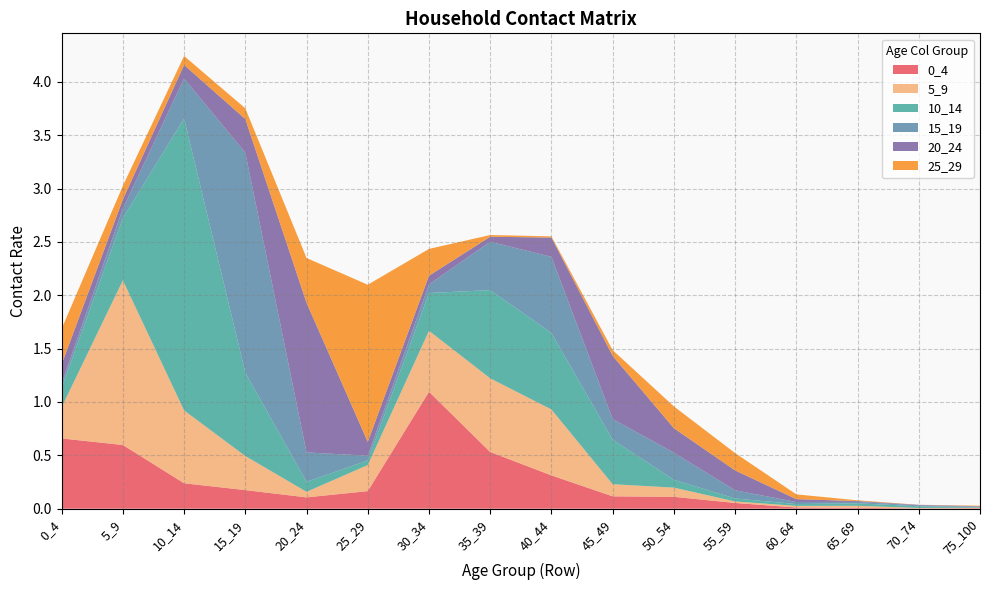

Reading left to right, what are all the values shown in this chart?

0_4: 0_4=0.7	5_9=0.6	10_14=0.2	15_19=0.2	20_24=0.1	25_29=0.2	30_34=1.1	35_39=0.5	40_44=0.3	45_49=0.1	50_54=0.1	55_59=0.1	60_64=0.0	65_69=0.0	70_74=0.0	75_100=0.0
5_9: 0_4=0.3	5_9=1.5	10_14=0.7	15_19=0.3	20_24=0.1	25_29=0.2	30_34=0.6	35_39=0.7	40_44=0.6	45_49=0.1	50_54=0.1	55_59=0.0	60_64=0.0	65_69=0.0	70_74=0.0	75_100=0.0
10_14: 0_4=0.2	5_9=0.6	10_14=2.7	15_19=0.8	20_24=0.1	25_29=0.0	30_34=0.4	35_39=0.8	40_44=0.7	45_49=0.4	50_54=0.1	55_59=0.0	60_64=0.0	65_69=0.0	70_74=0.0	75_100=0.0
15_19: 0_4=0.0	5_9=0.1	10_14=0.4	15_19=2.1	20_24=0.3	25_29=0.0	30_34=0.1	35_39=0.5	40_44=0.7	45_49=0.2	50_54=0.3	55_59=0.1	60_64=0.0	65_69=0.0	70_74=0.0	75_100=0.0
20_24: 0_4=0.2	5_9=0.1	10_14=0.1	15_19=0.3	20_24=1.4	25_29=0.1	30_34=0.1	35_39=0.0	40_44=0.2	45_49=0.6	50_54=0.2	55_59=0.2	60_64=0.0	65_69=0.0	70_74=0.0	75_100=0.0
25_29: 0_4=0.3	5_9=0.1	10_14=0.1	15_19=0.1	20_24=0.4	25_29=1.5	30_34=0.3	35_39=0.0	40_44=0.0	45_49=0.1	50_54=0.2	55_59=0.2	60_64=0.0	65_69=0.0	70_74=0.0	75_100=0.0